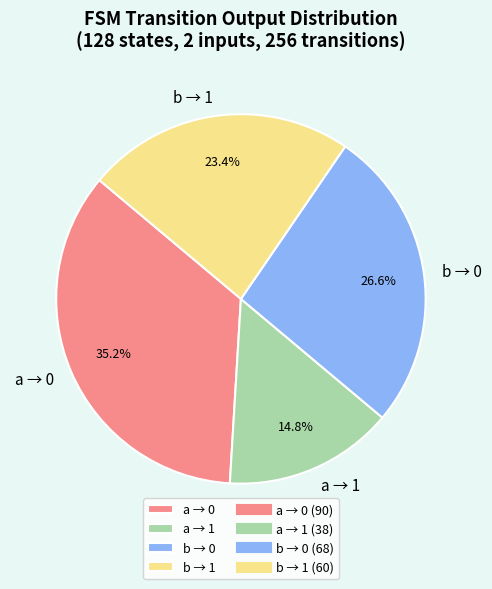

How many segments does this pie chart have?

4